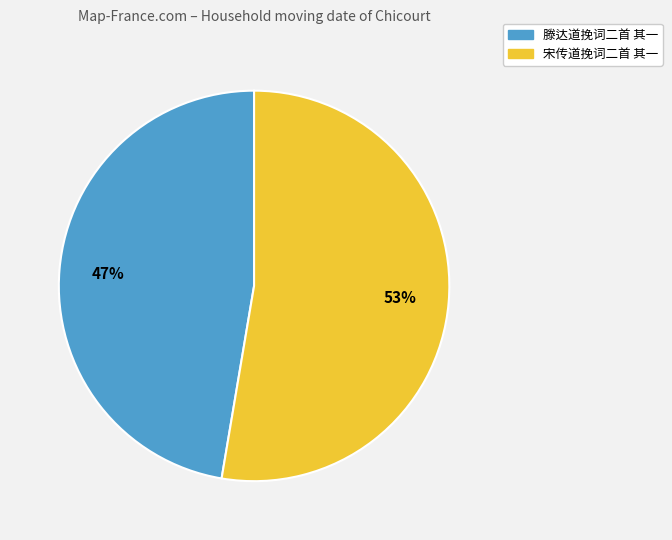

To the nearest percent, what percentage of the pie is 滕达道挽词二首 其一?

47%